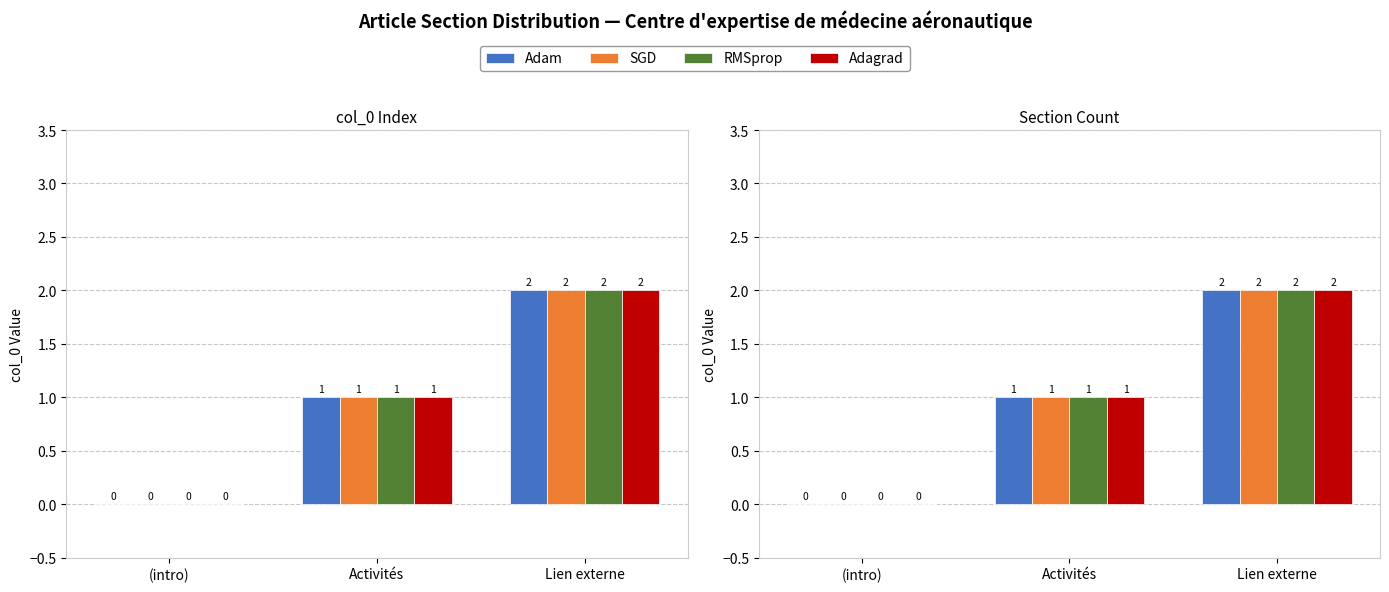

Which series changed the most between Activités and Lien externe?

Adam